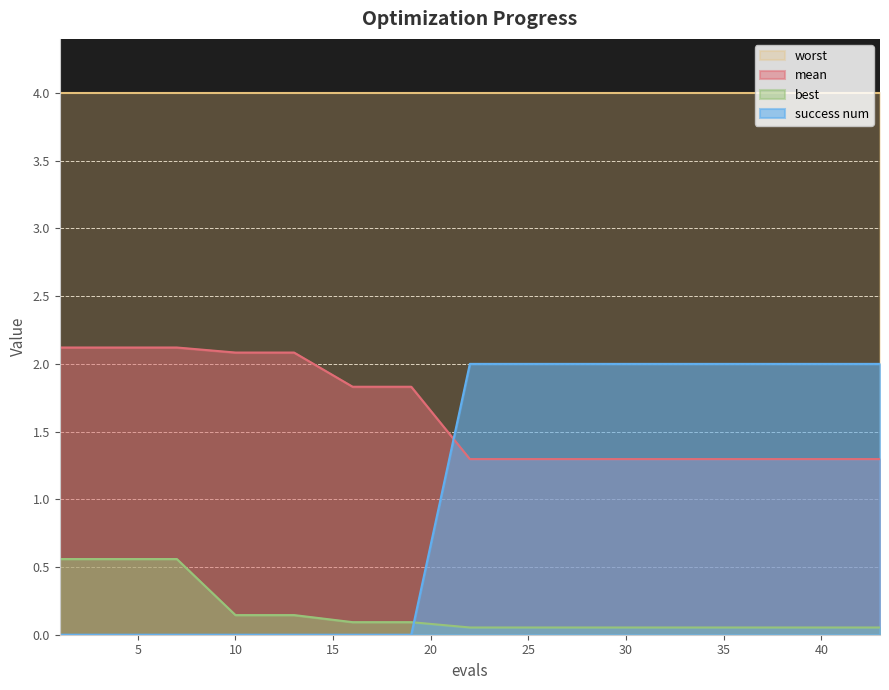

What is the sum of the mean values at 22 and 16?

3.1